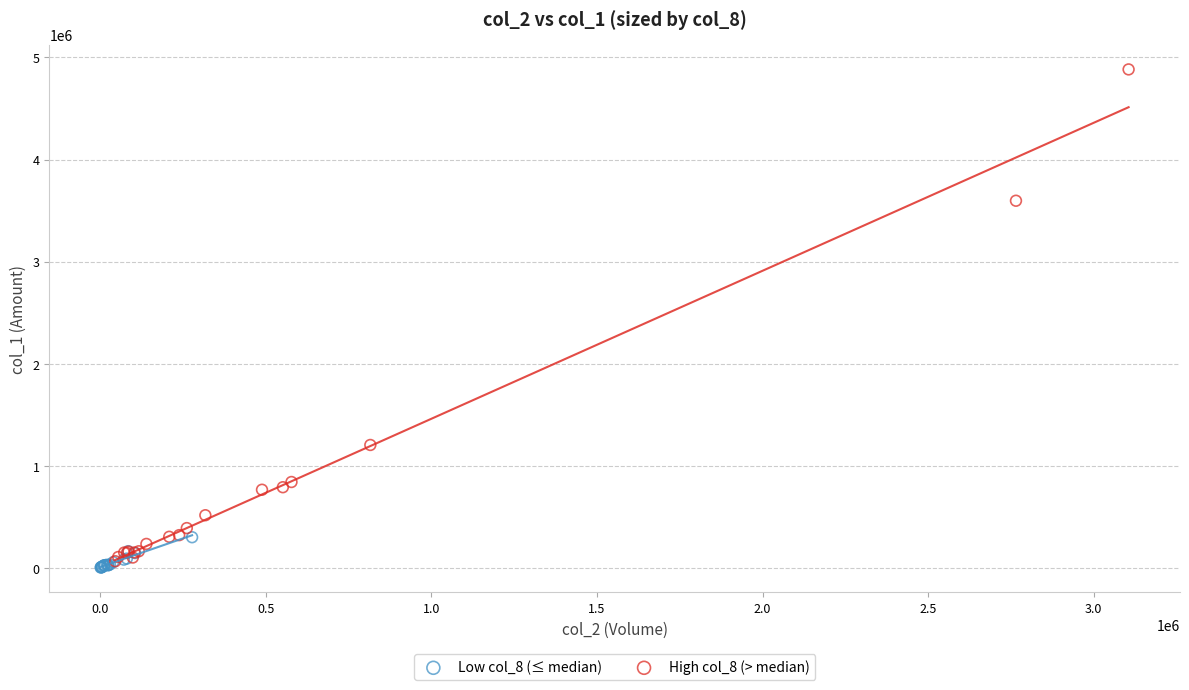

What are all the series names shown in the legend?

Low col_8 (≤ median), High col_8 (> median)